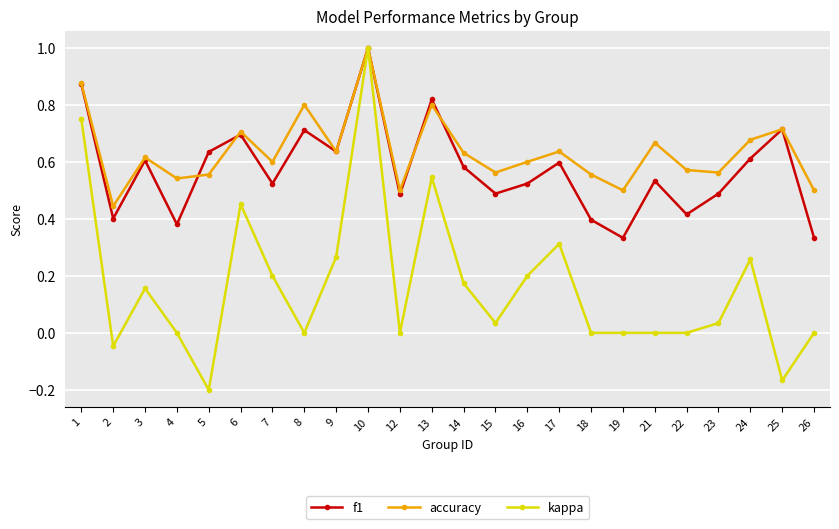

Does the chart have visible grid lines?

Yes